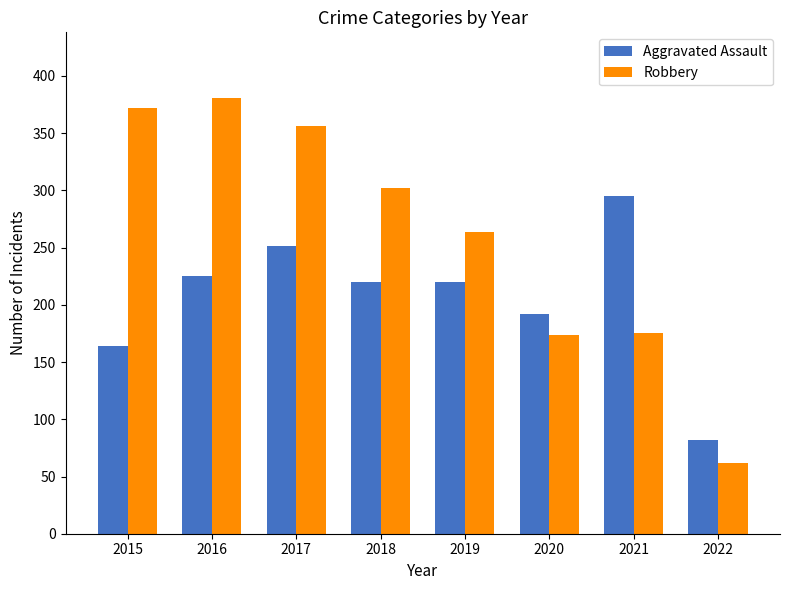

What is the smallest value displayed?

62